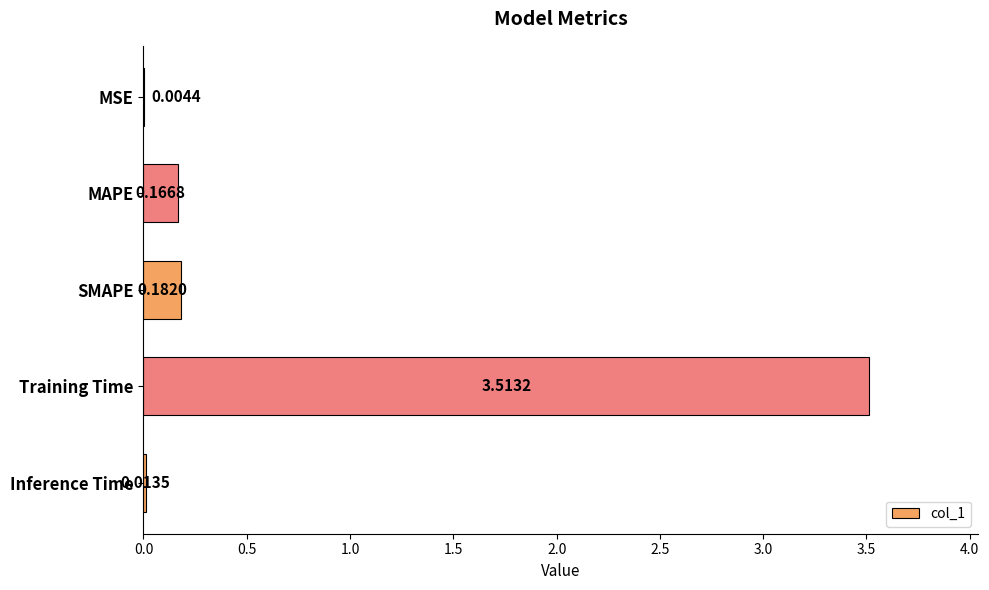

What is the change in value from MSE to MAPE?

+0.2